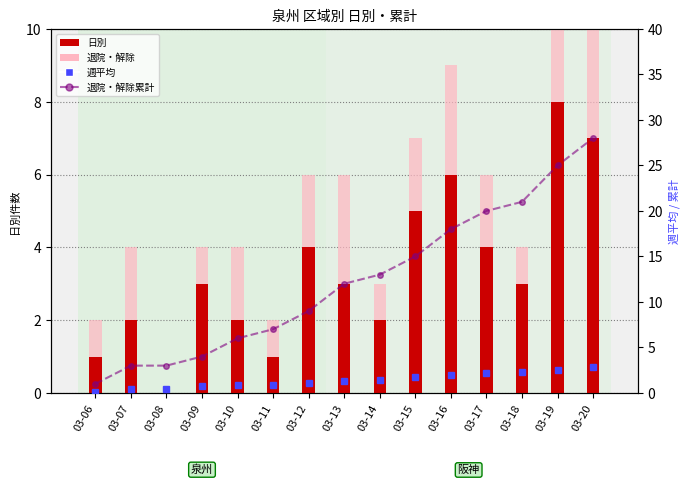

Reading right to left, extract all data points from this chart.

日別: 03-20=7.0	03-19=8.0	03-18=3.0	03-17=4.0	03-16=6.0	03-15=5.0	03-14=2.0	03-13=3.0	03-12=4.0	03-11=1.0	03-10=2.0	03-09=3.0	03-08=0.0	03-07=2.0	03-06=1.0
退院・解除: 03-20=3.0	03-19=4.0	03-18=1.0	03-17=2.0	03-16=3.0	03-15=2.0	03-14=1.0	03-13=3.0	03-12=2.0	03-11=1.0	03-10=2.0	03-09=1.0	03-08=0.0	03-07=2.0	03-06=1.0
週平均: 03-20=2.9	03-19=2.6	03-18=2.3	03-17=2.1	03-16=2.0	03-15=1.7	03-14=1.4	03-13=1.3	03-12=1.1	03-11=0.9	03-10=0.9	03-09=0.7	03-08=0.4	03-07=0.4	03-06=0.1
退院・解除累計: 03-20=28.0	03-19=25.0	03-18=21.0	03-17=20.0	03-16=18.0	03-15=15.0	03-14=13.0	03-13=12.0	03-12=9.0	03-11=7.0	03-10=6.0	03-09=4.0	03-08=3.0	03-07=3.0	03-06=1.0